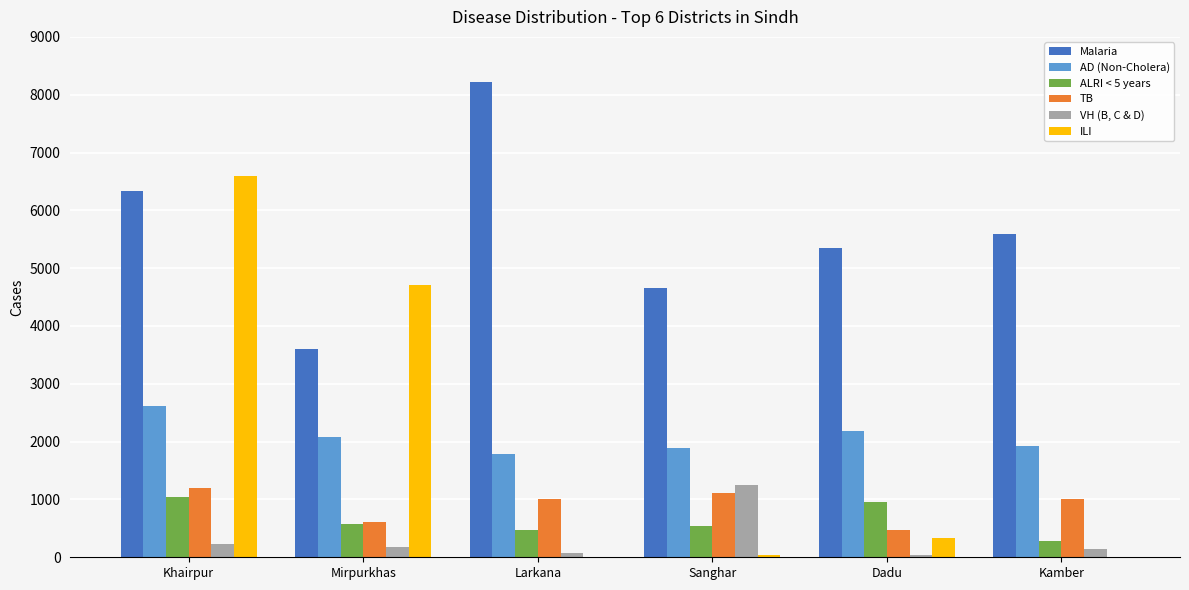

At which label does ILI first exceed 337?

Khairpur